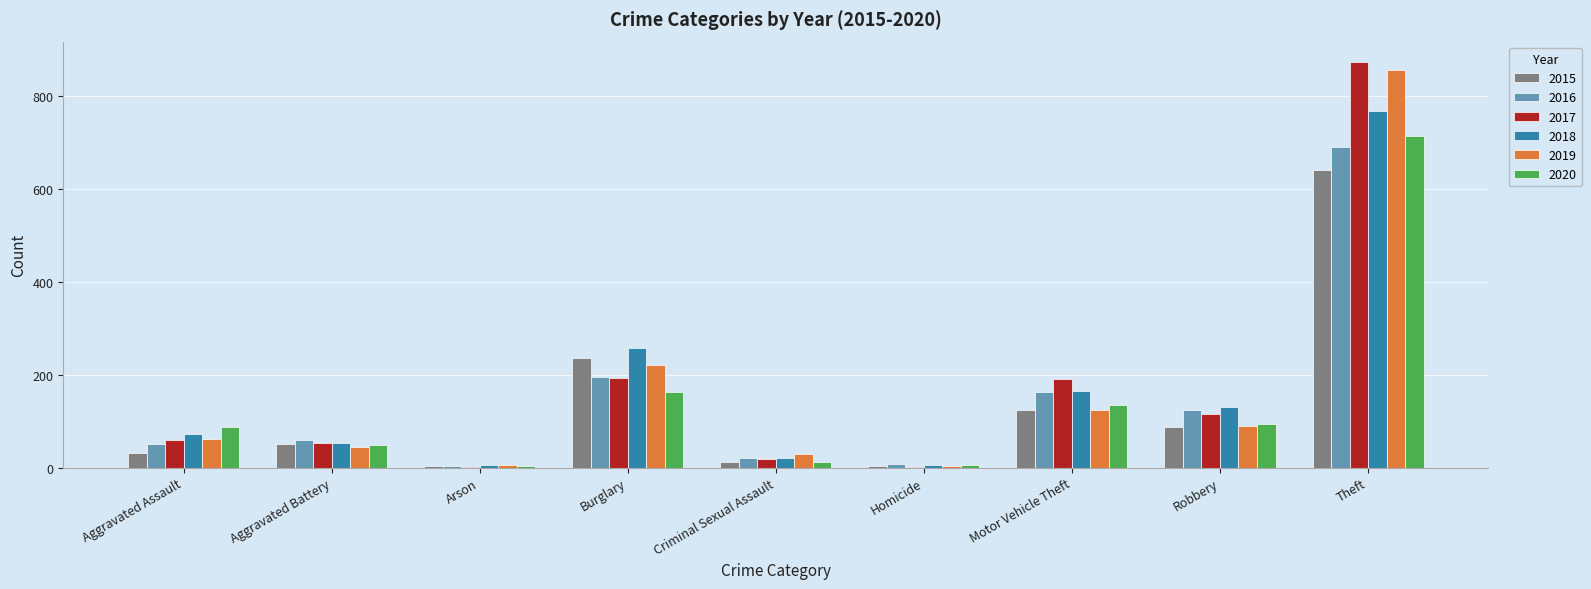

What is the sum of all 2016 values?

1310